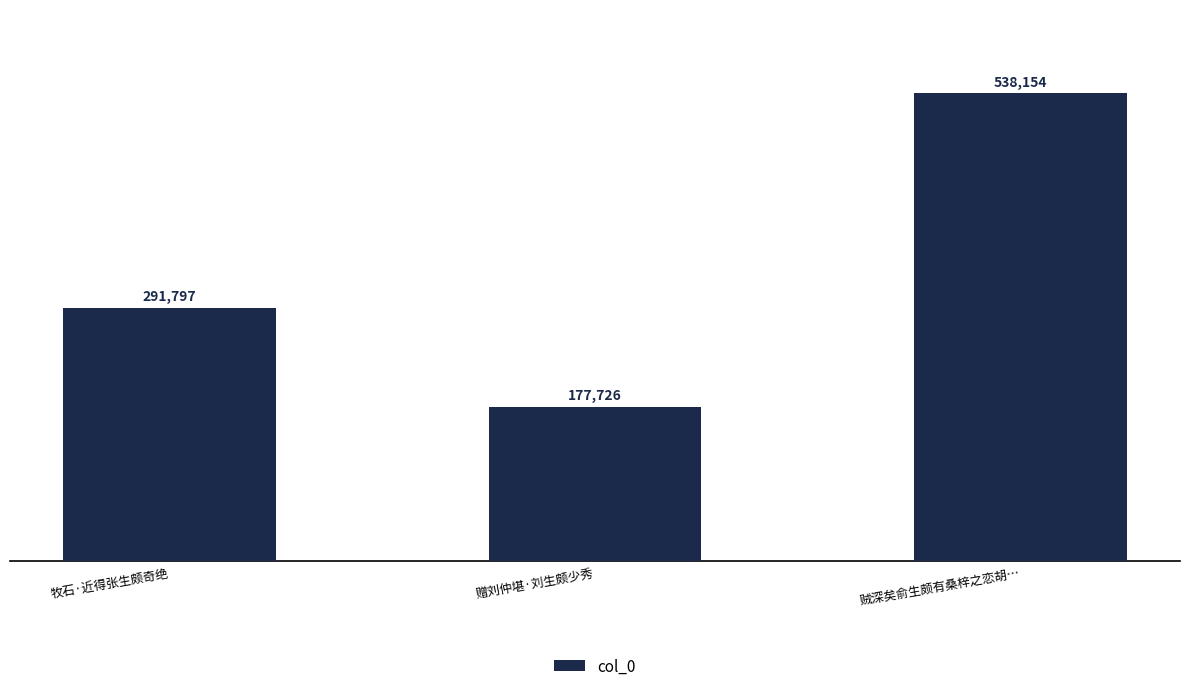

What is the difference between the values at 贼深矣俞生颇有桑梓之恋胡… and 牧石·近得张生颇奇绝?

246357